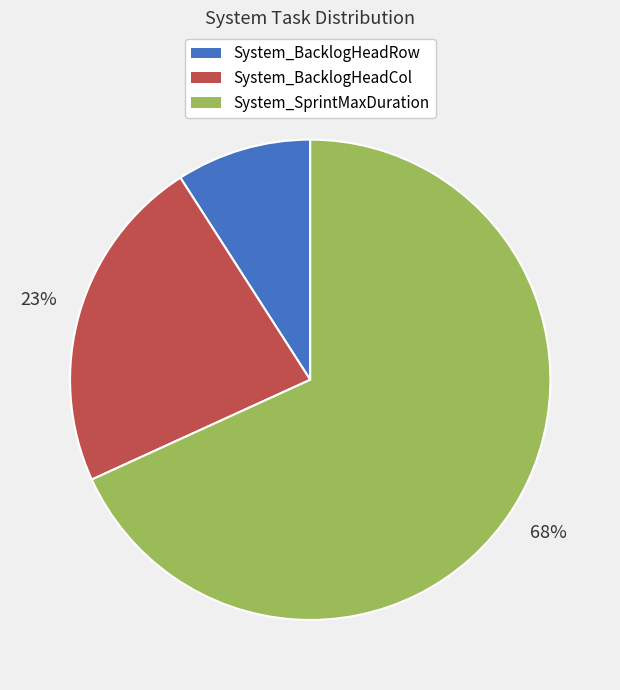

What percentage is the System_BacklogHeadCol slice, to the nearest percent?

23%